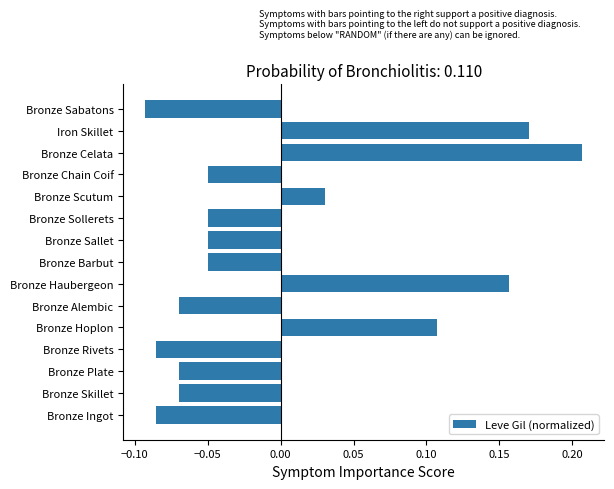

Is it true that the value at Bronze Barbut is -0.1?

False